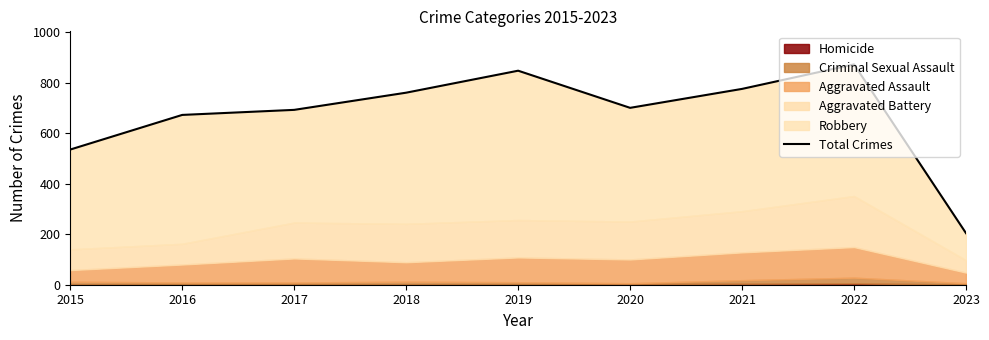

How many lines are shown in the chart?

1